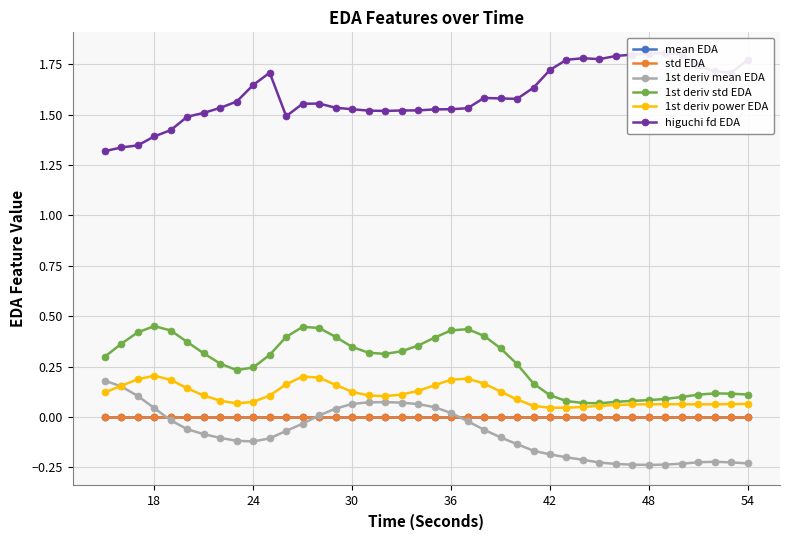

True or false: 1st deriv mean EDA and higuchi fd EDA cross at least once.

False